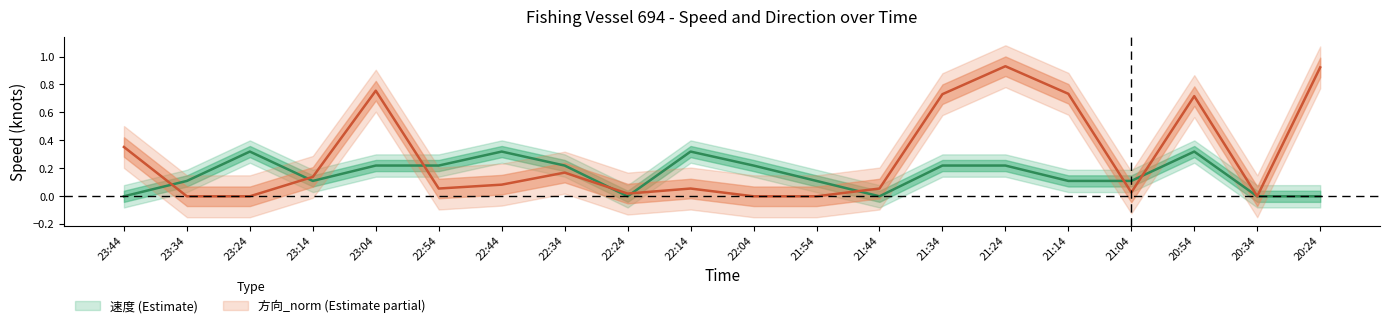

At which category is the sum across all series the highest?

21:24